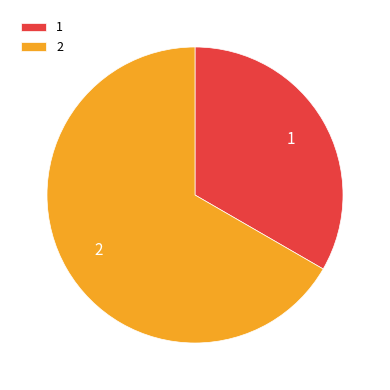

True or false: 1 accounts for 46% of the total.

False